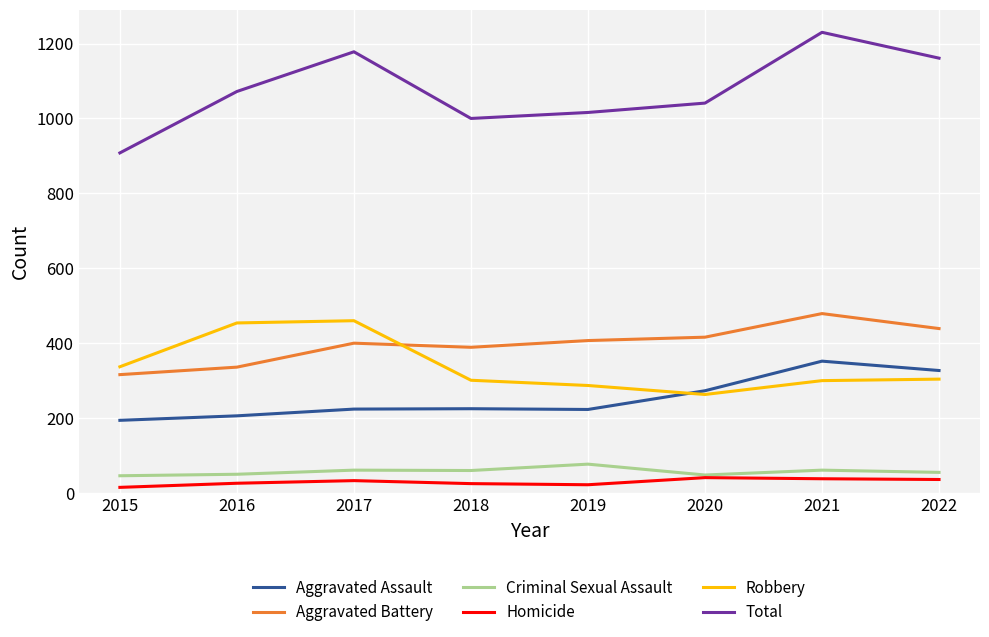

What is the average value of the Homicide series?

30